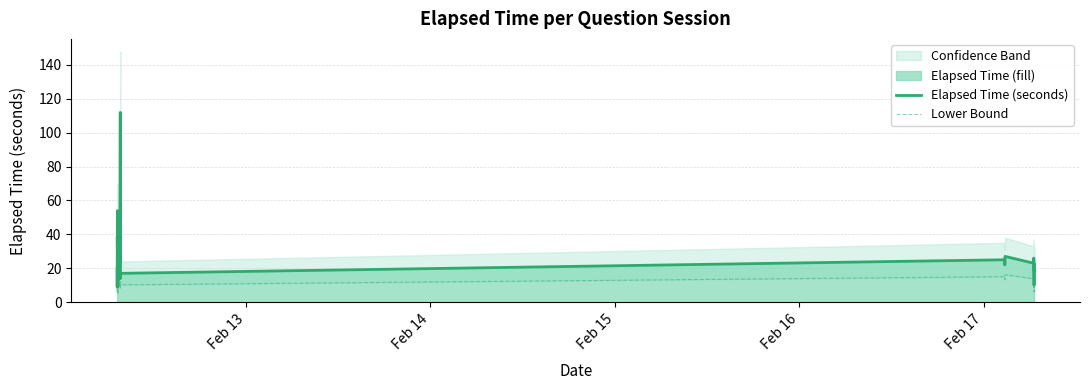

What is the minimum value for Elapsed Time (seconds)?

9